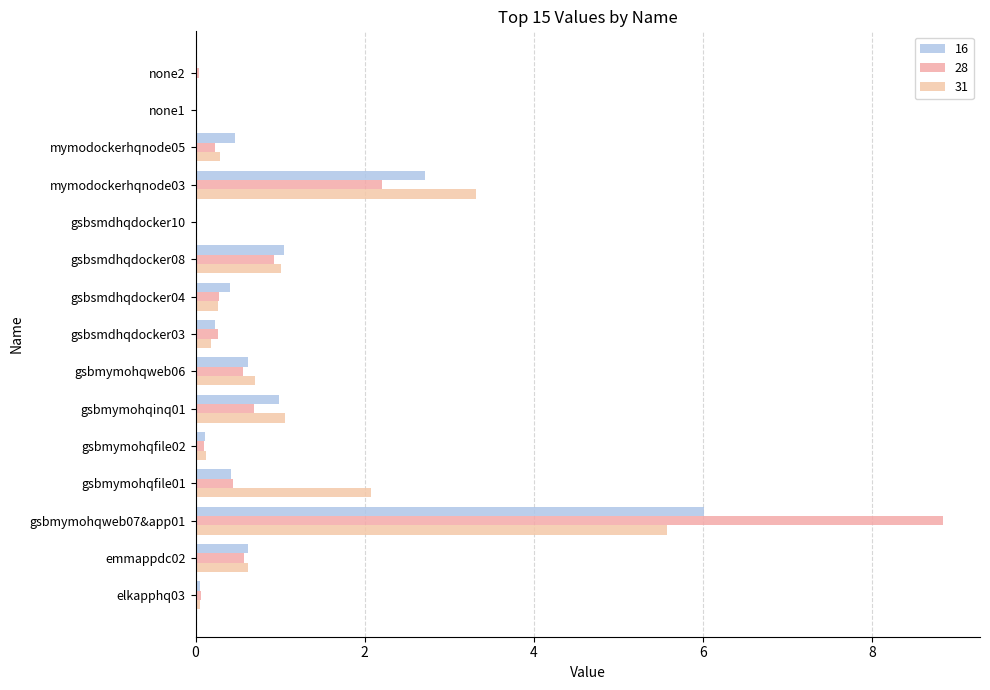

How many categories are shown in the chart?

15